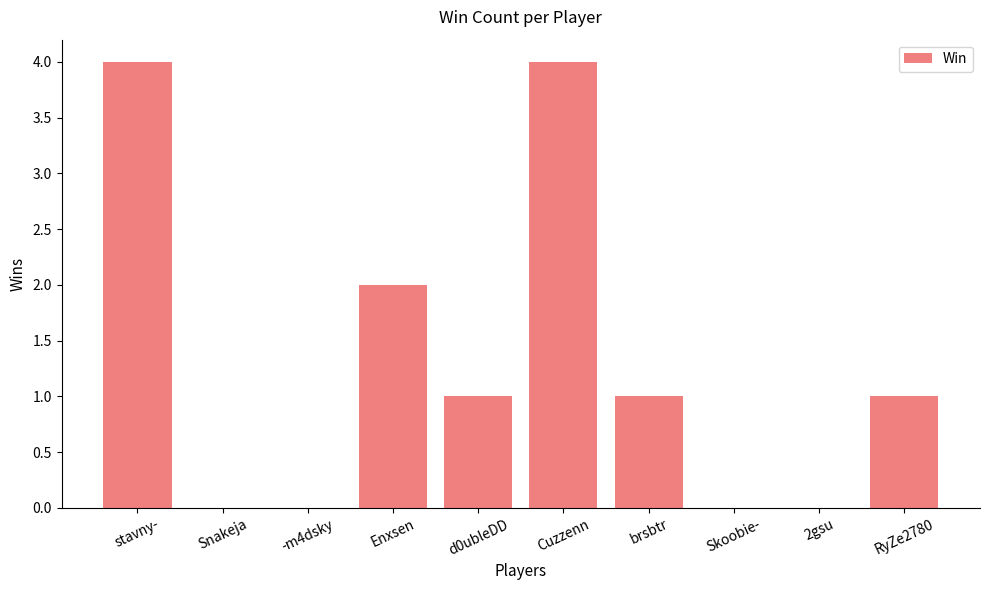

What is the greatest value displayed?

4